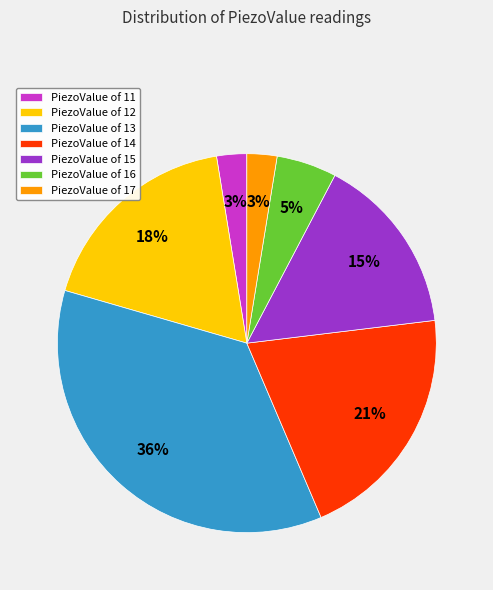

Do PiezoValue of 11 and PiezoValue of 16 together represent more than half of the pie?

No